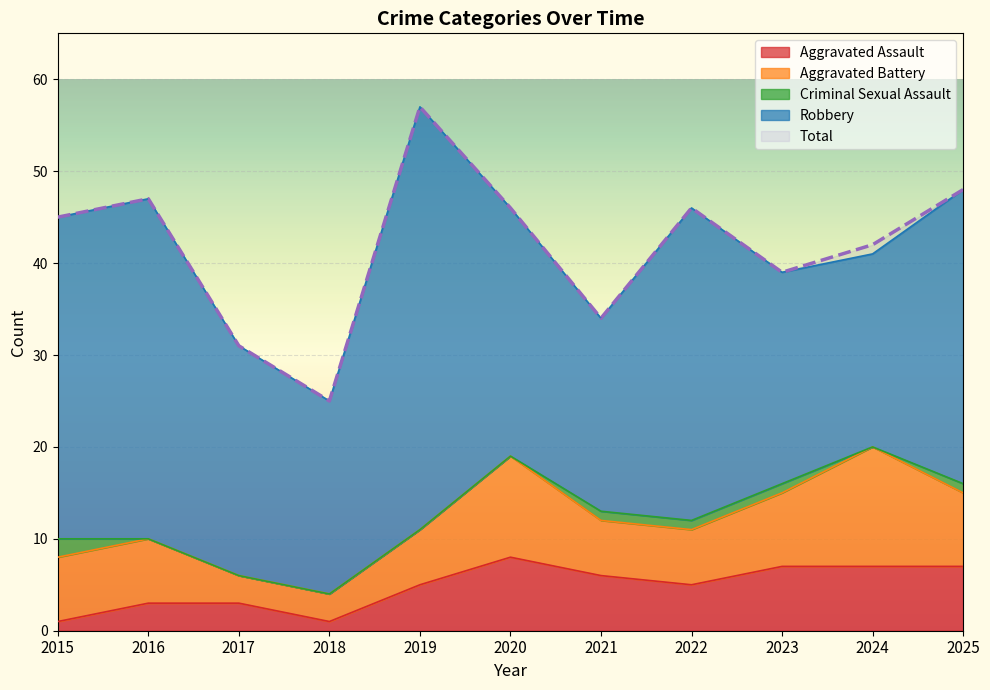

True or false: Aggravated Battery and Aggravated Assault intersect in this chart.

False